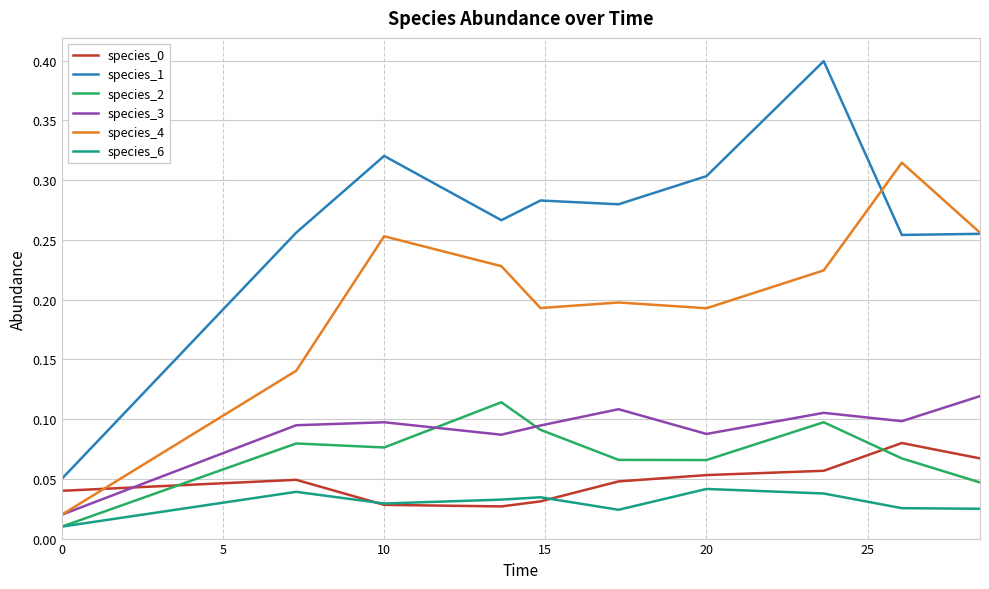

Which series has the largest total across all categories?

species_1